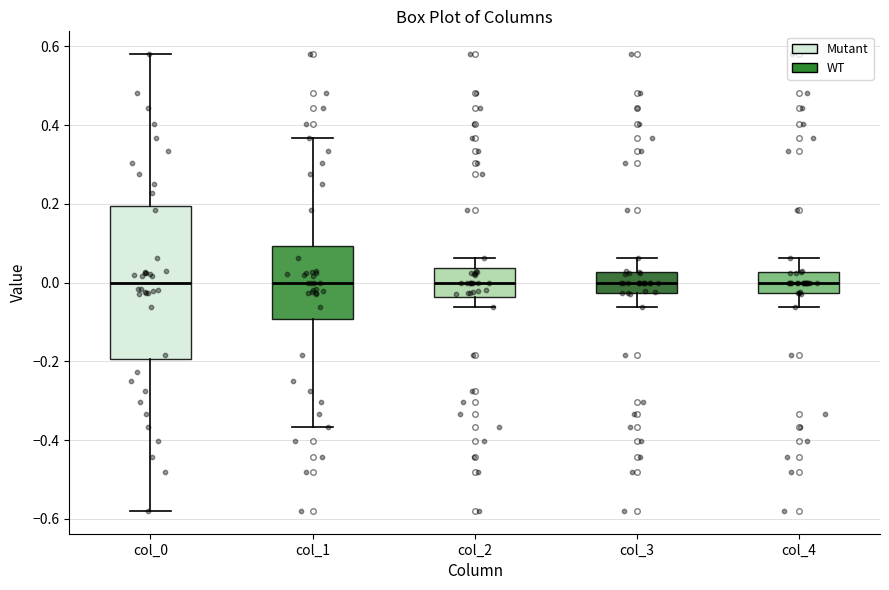

Where does the upper whisker of the box for col_0 end on the y-axis? The values are not printed on the chart, so give them approximately, as read against the axis.

0.58